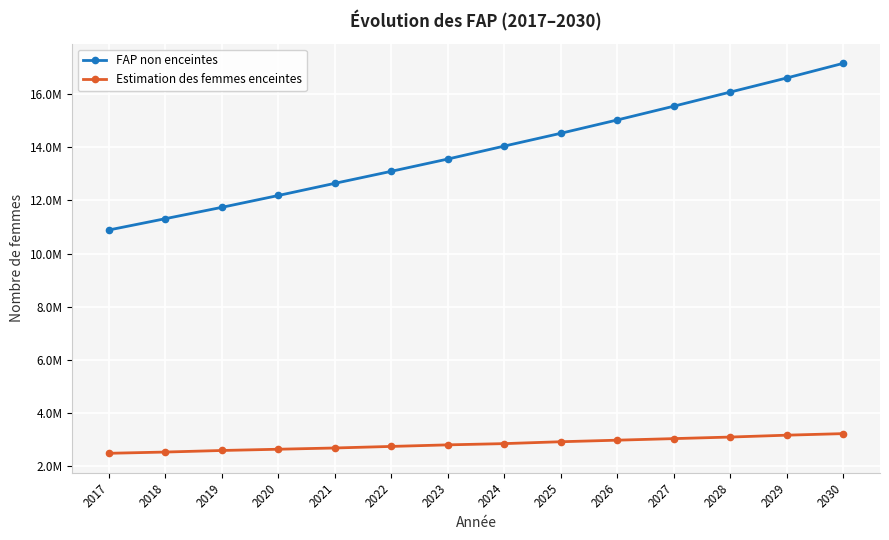

What is the difference between the Estimation des femmes enceintes values at 2026 and 2018?

446789.7